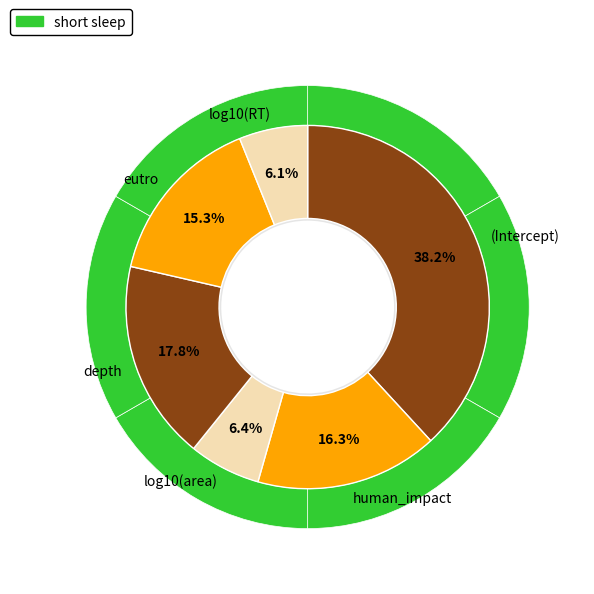

To the nearest percent, what percentage of the pie is log10(area)?

6%